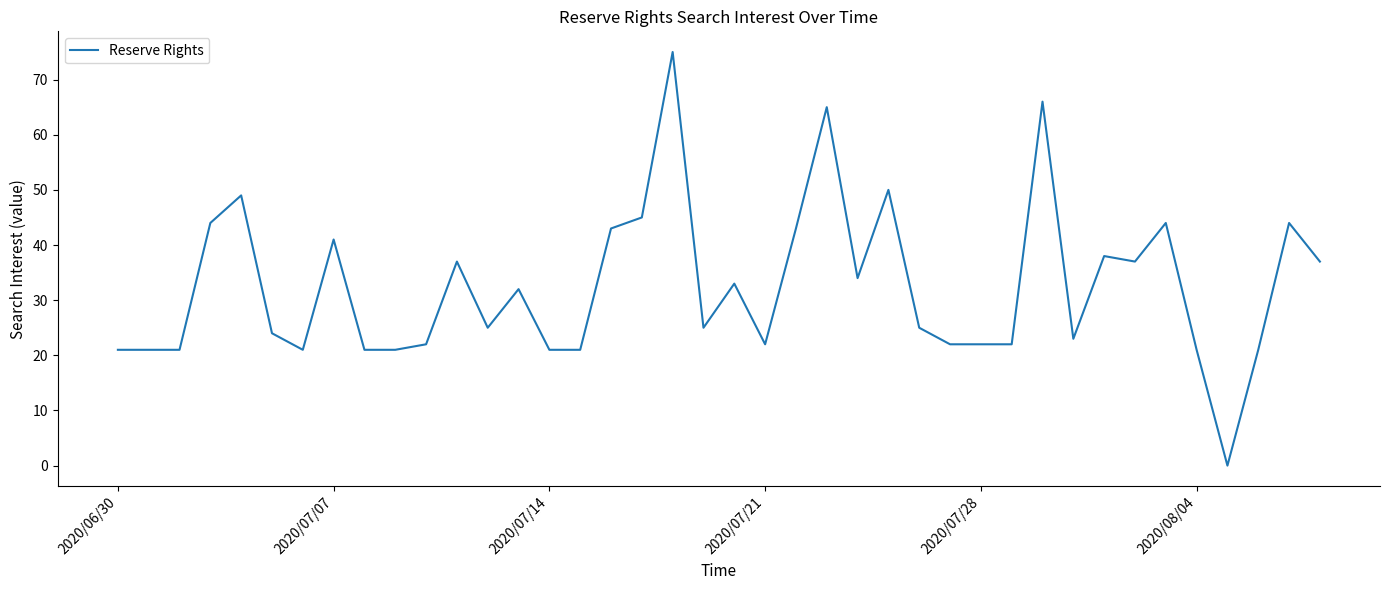

Reading right to left, list all the values displayed in this chart.

37	44	21	0	21	44	37	38	23	66	22	22	22	25	50	34	65	43	22	33	25	75	45	43	21	21	32	25	37	22	21	21	41	21	24	49	44	21	21	21